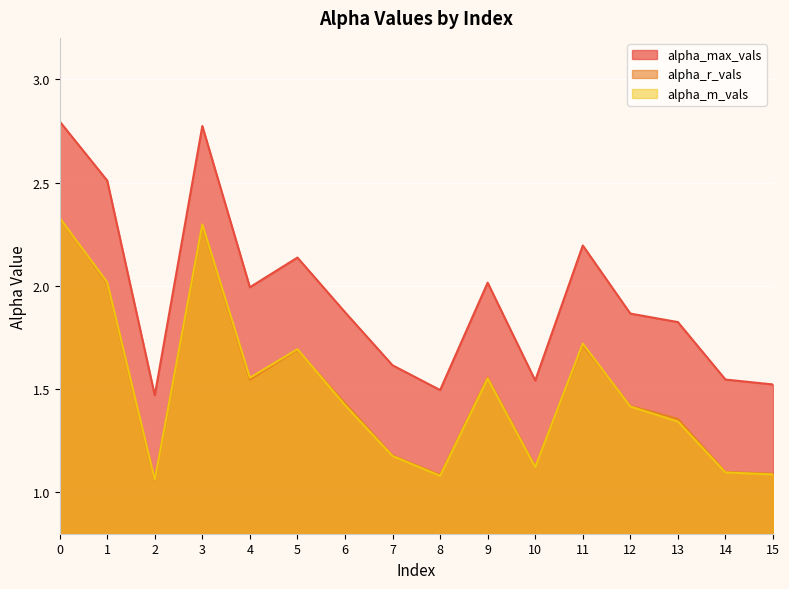

What is the total value across all series at 15?

3.7